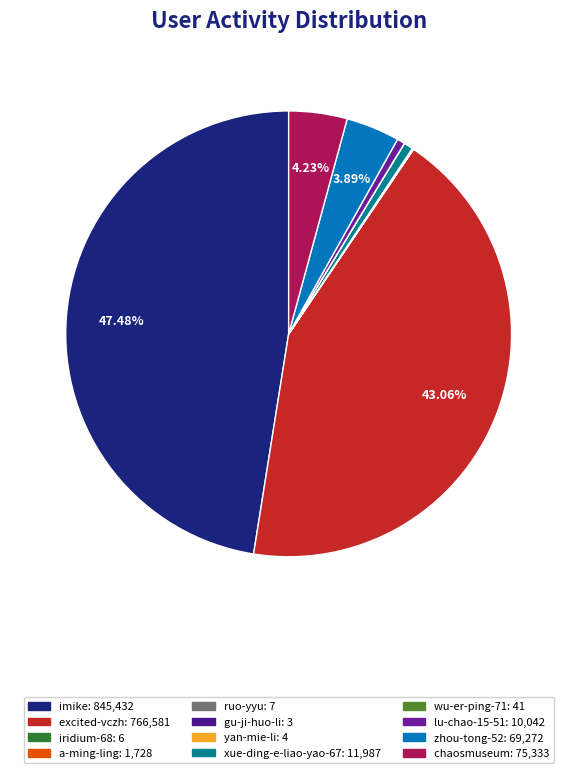

Between chaosmuseum and lu-chao-15-51, which is larger?

chaosmuseum